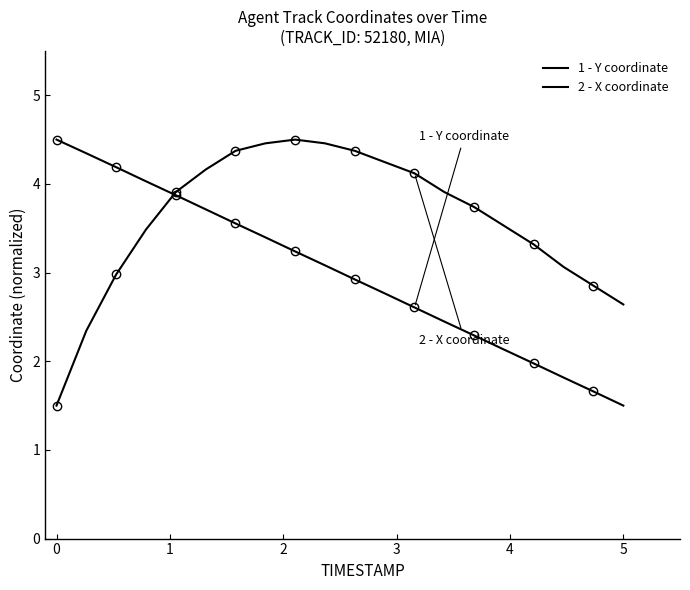

What is the difference between the 1 - Y coordinate values at 19 and 2?

2.7